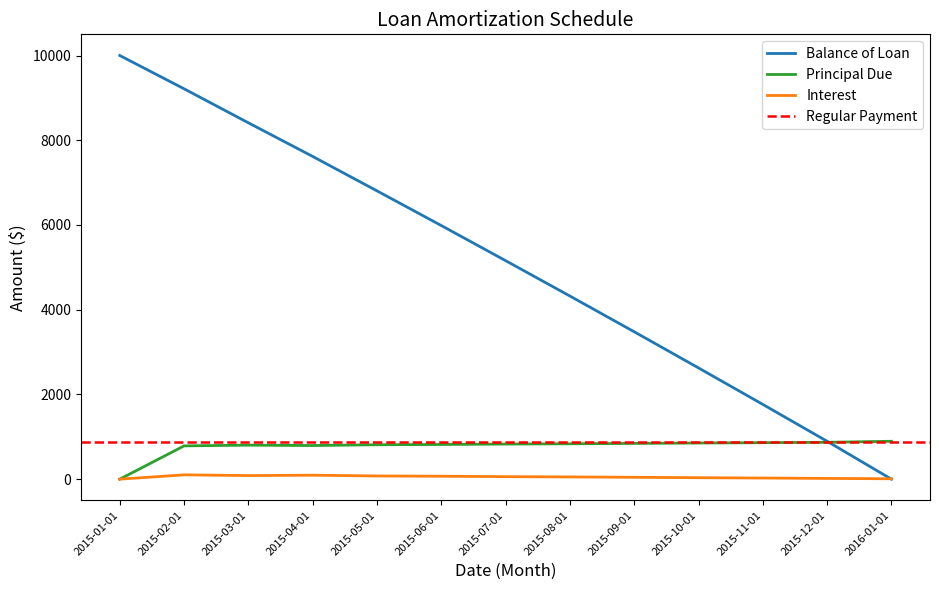

Reading left to right, what are all the values shown in this chart?

Balance of Loan: 2015-01-01=10000.0	2015-02-01=9214.2	2015-03-01=8411.3	2015-04-01=7617.5	2015-05-01=6804.9	2015-06-01=5986.5	2015-07-01=5157.9	2015-08-01=4322.7	2015-09-01=3479.1	2015-10-01=2625.6	2015-11-01=1764.7	2015-12-01=894.4	2016-01-01=0.0
Principal Due: 2015-01-01=0.0	2015-02-01=785.8	2015-03-01=802.9	2015-04-01=793.8	2015-05-01=812.6	2015-06-01=818.4	2015-07-01=828.7	2015-08-01=835.1	2015-09-01=843.7	2015-10-01=853.4	2015-11-01=861.0	2015-12-01=870.3	2016-01-01=894.4
Interest: 2015-01-01=0.0	2015-02-01=101.9	2015-03-01=84.8	2015-04-01=93.9	2015-05-01=75.1	2015-06-01=69.3	2015-07-01=59.0	2015-08-01=52.6	2015-09-01=44.1	2015-10-01=34.3	2015-11-01=26.8	2015-12-01=17.4	2016-01-01=9.1